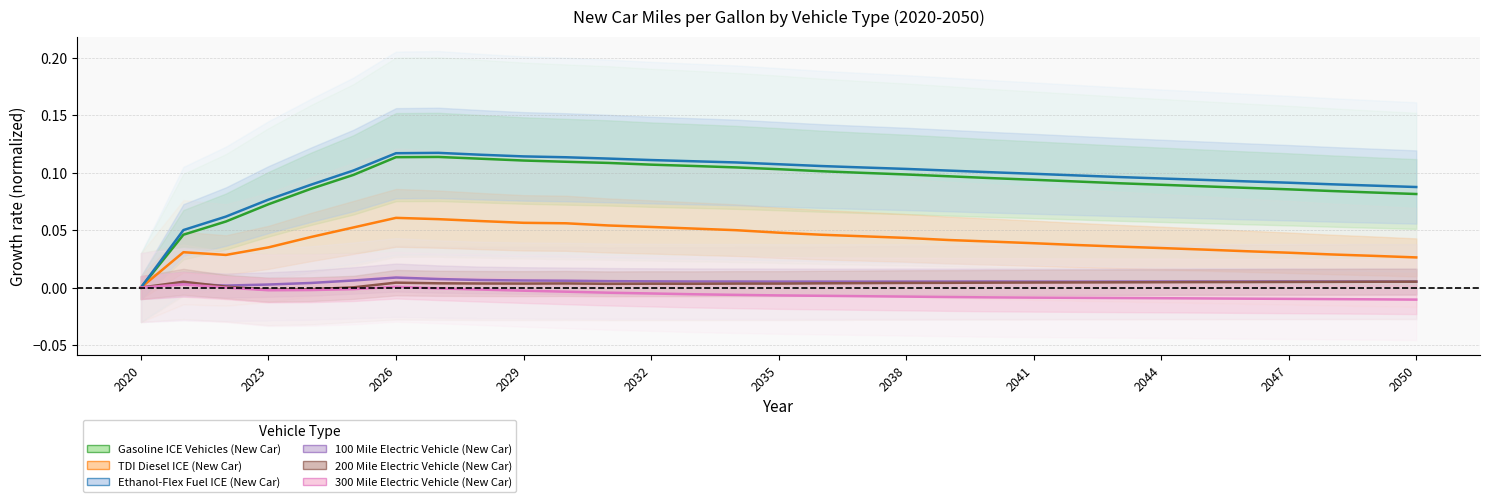

How many data points in 300 Mile Electric Vehicle (New Car) are above 0?

2